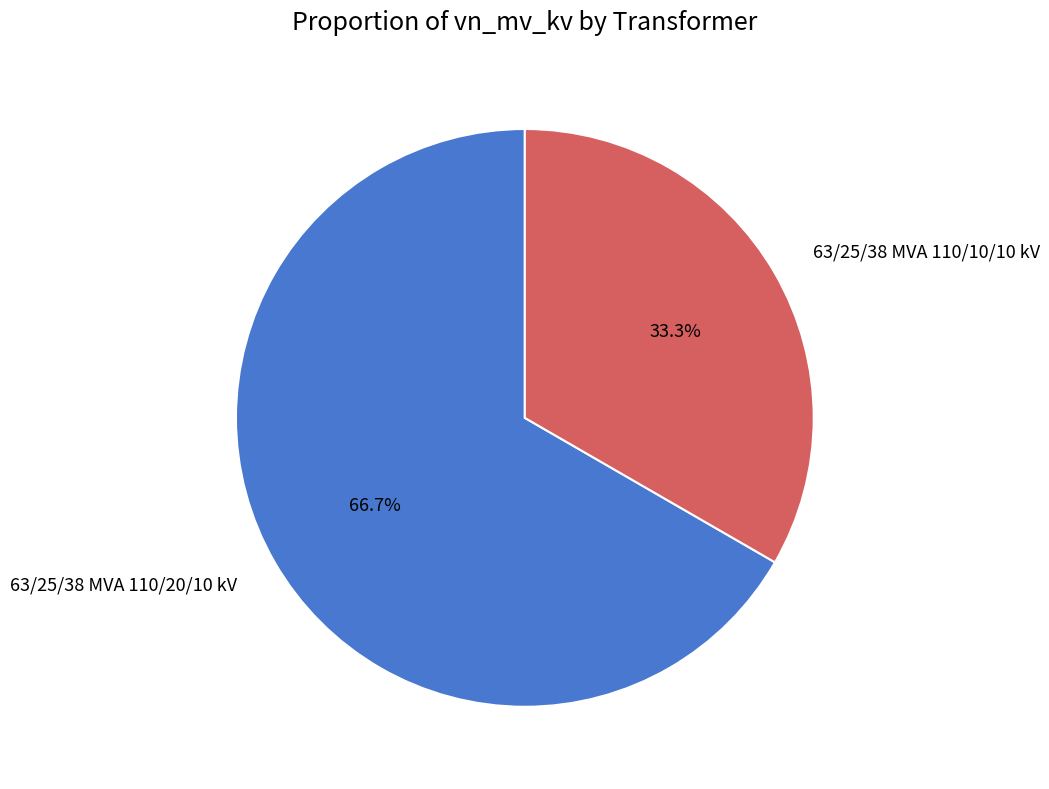

What percentage do 63/25/38 MVA 110/10/10 kV and 63/25/38 MVA 110/20/10 kV together represent?

100.0%